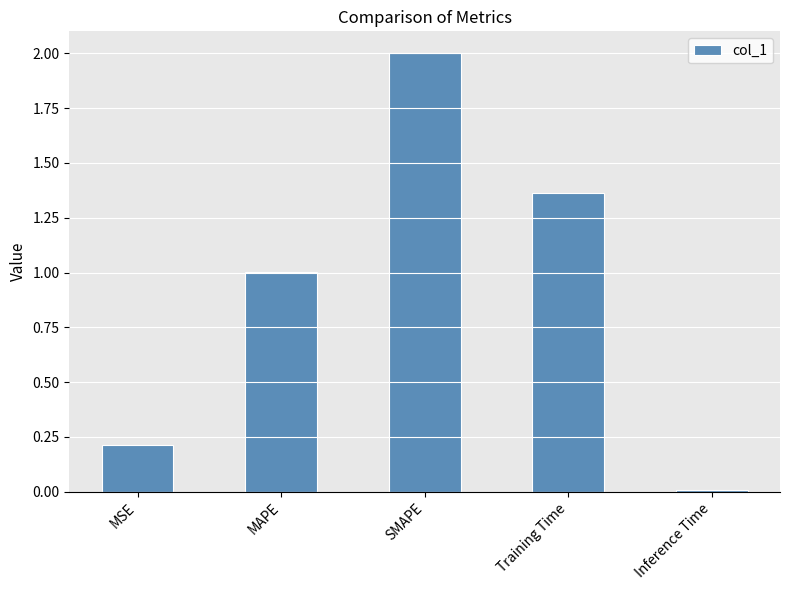

What is the sum of all values?

4.6